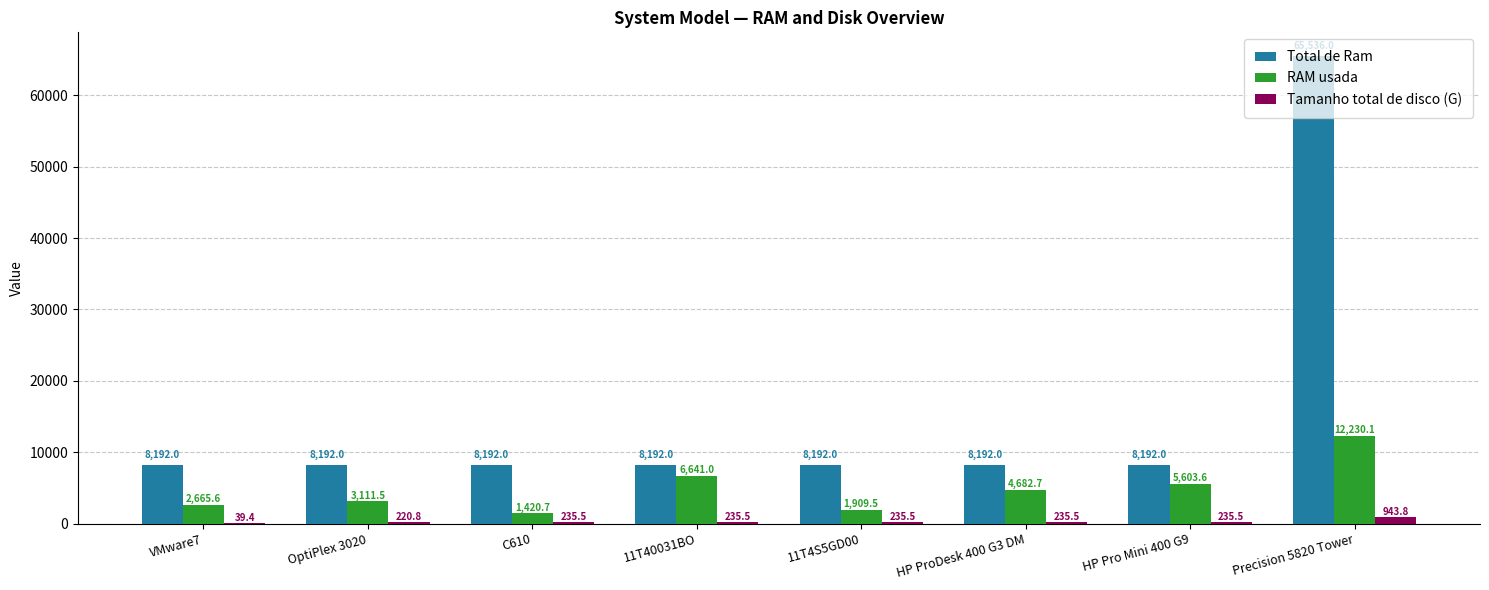

Reading left to right, list all the values displayed in this chart.

Total de Ram: VMware7=8192.0	OptiPlex 3020=8192.0	C610=8192.0	11T40031BO=8192.0	11T4S5GD00=8192.0	HP ProDesk 400 G3 DM=8192.0	HP Pro Mini 400 G9=8192.0	Precision 5820 Tower=65536.0
RAM usada: VMware7=2665.6	OptiPlex 3020=3111.5	C610=1420.7	11T40031BO=6641.0	11T4S5GD00=1909.5	HP ProDesk 400 G3 DM=4682.7	HP Pro Mini 400 G9=5603.6	Precision 5820 Tower=12230.1
Tamanho total de disco (G): VMware7=39.4	OptiPlex 3020=220.8	C610=235.5	11T40031BO=235.5	11T4S5GD00=235.5	HP ProDesk 400 G3 DM=235.5	HP Pro Mini 400 G9=235.5	Precision 5820 Tower=943.8